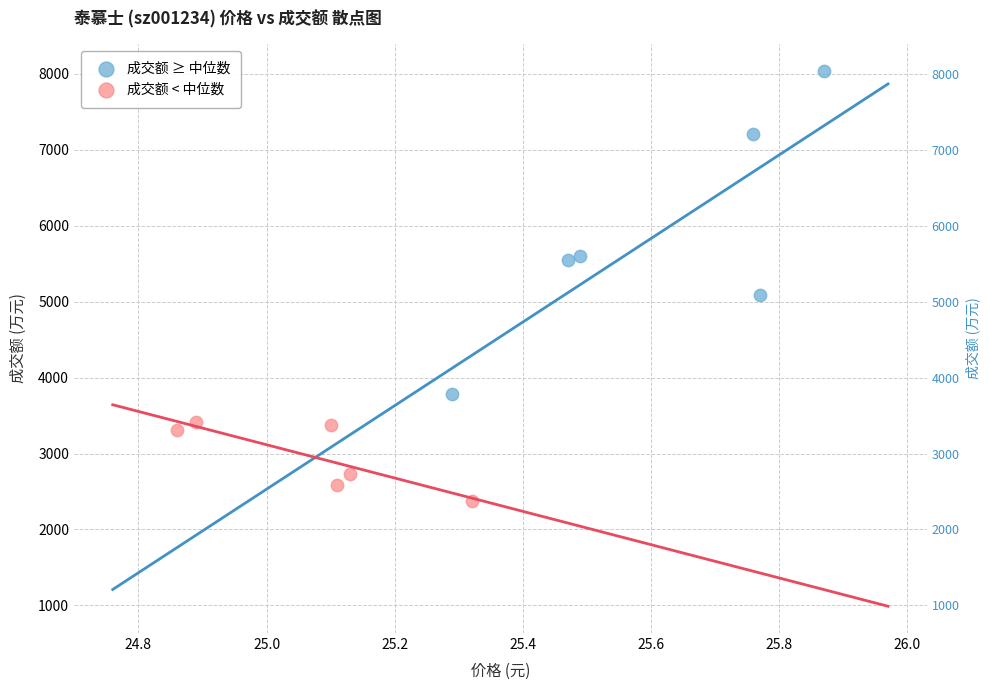

Which series reaches the minimum Y coordinate?

成交额 < 中位数